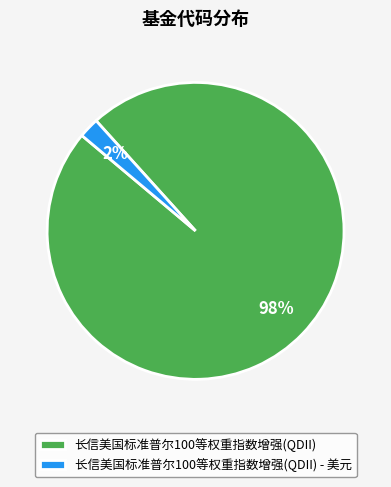

How many segments does this pie chart have?

2